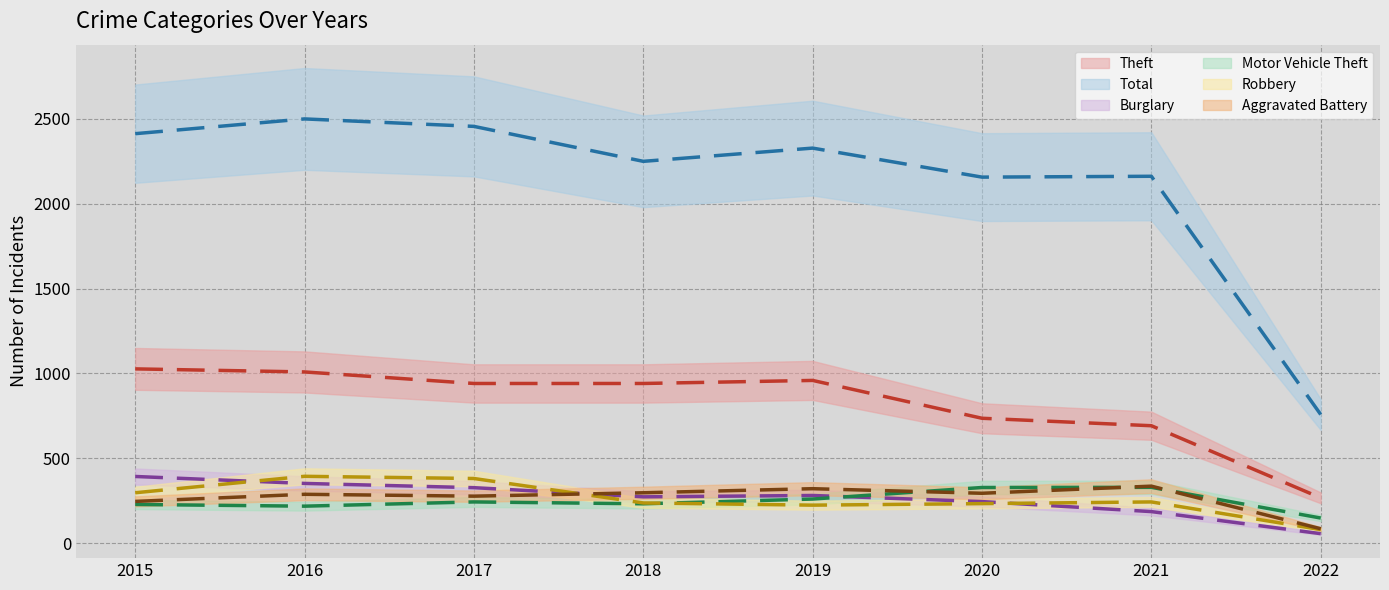

What value does the Robbery series have at 2019, to the nearest 10?

220